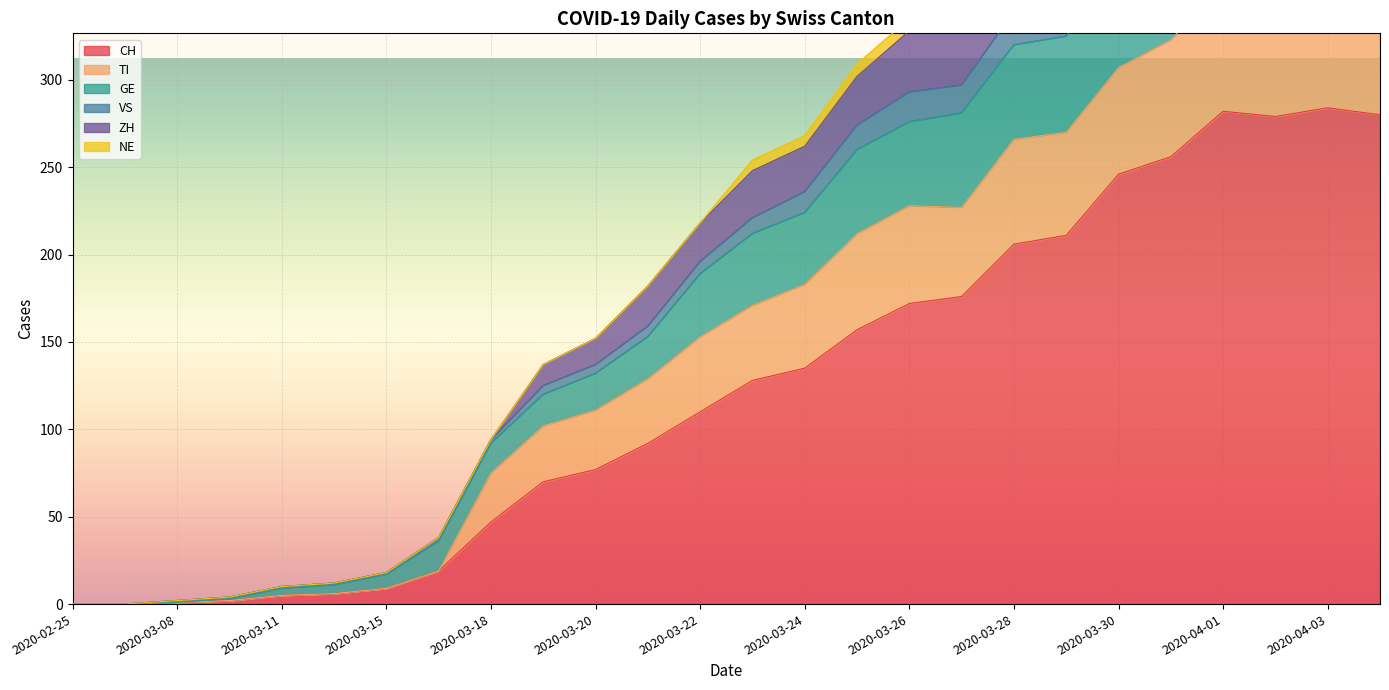

How many positive values does the ZH series have?

24